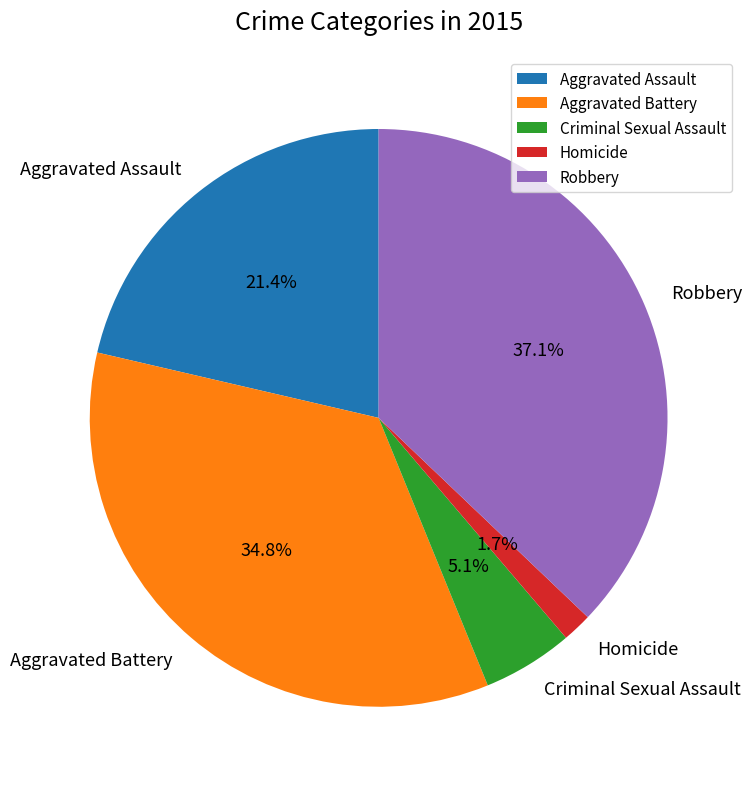

Is it true that Criminal Sexual Assault is 5% of the pie?

True